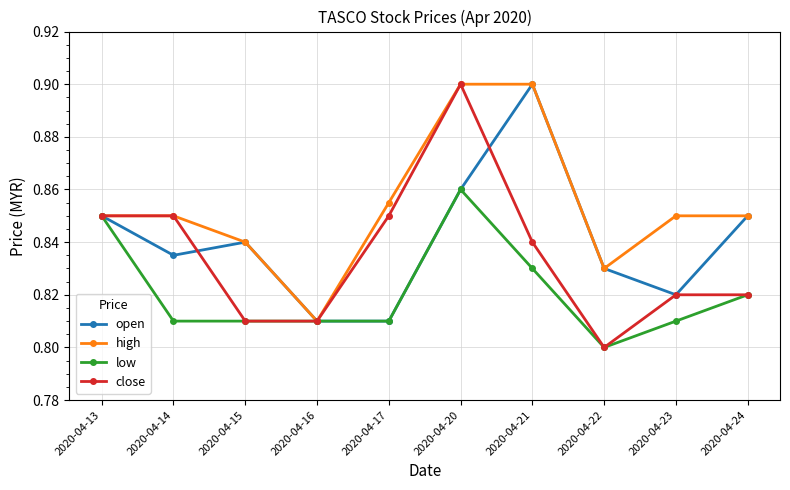

What is the sum of the low values at 2020-04-24 and 2020-04-16?

1.6